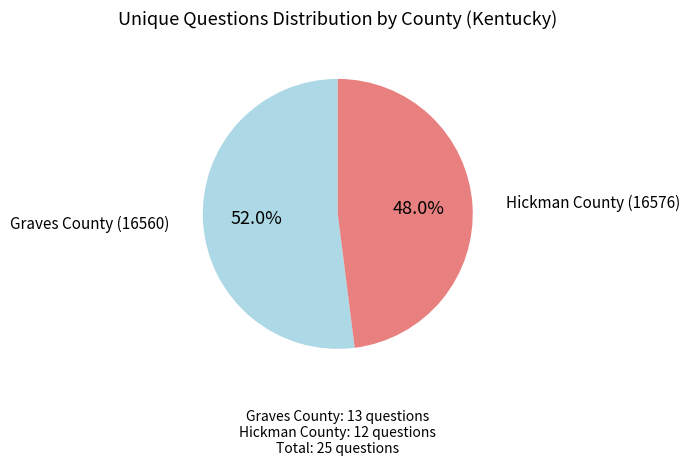

How many slices are in this pie chart?

2